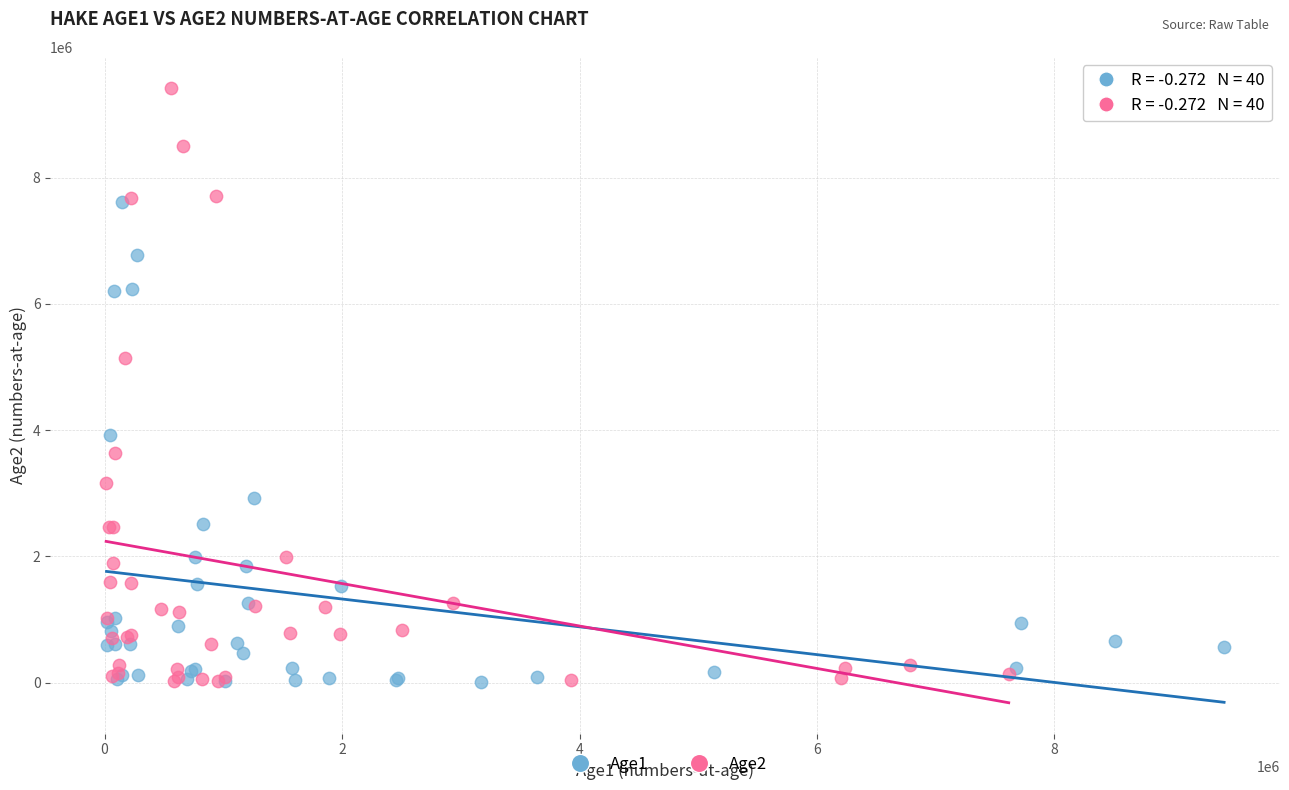

Which series reaches the maximum Y coordinate?

Age2